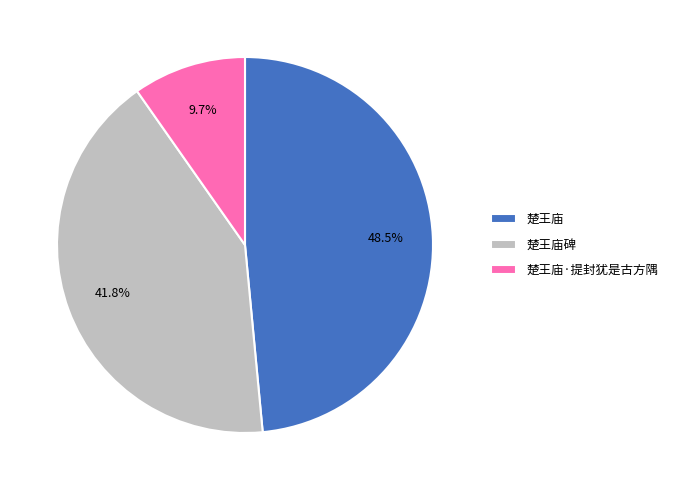

To the nearest percent, what is the difference between the largest and smallest slice percentages?

39%